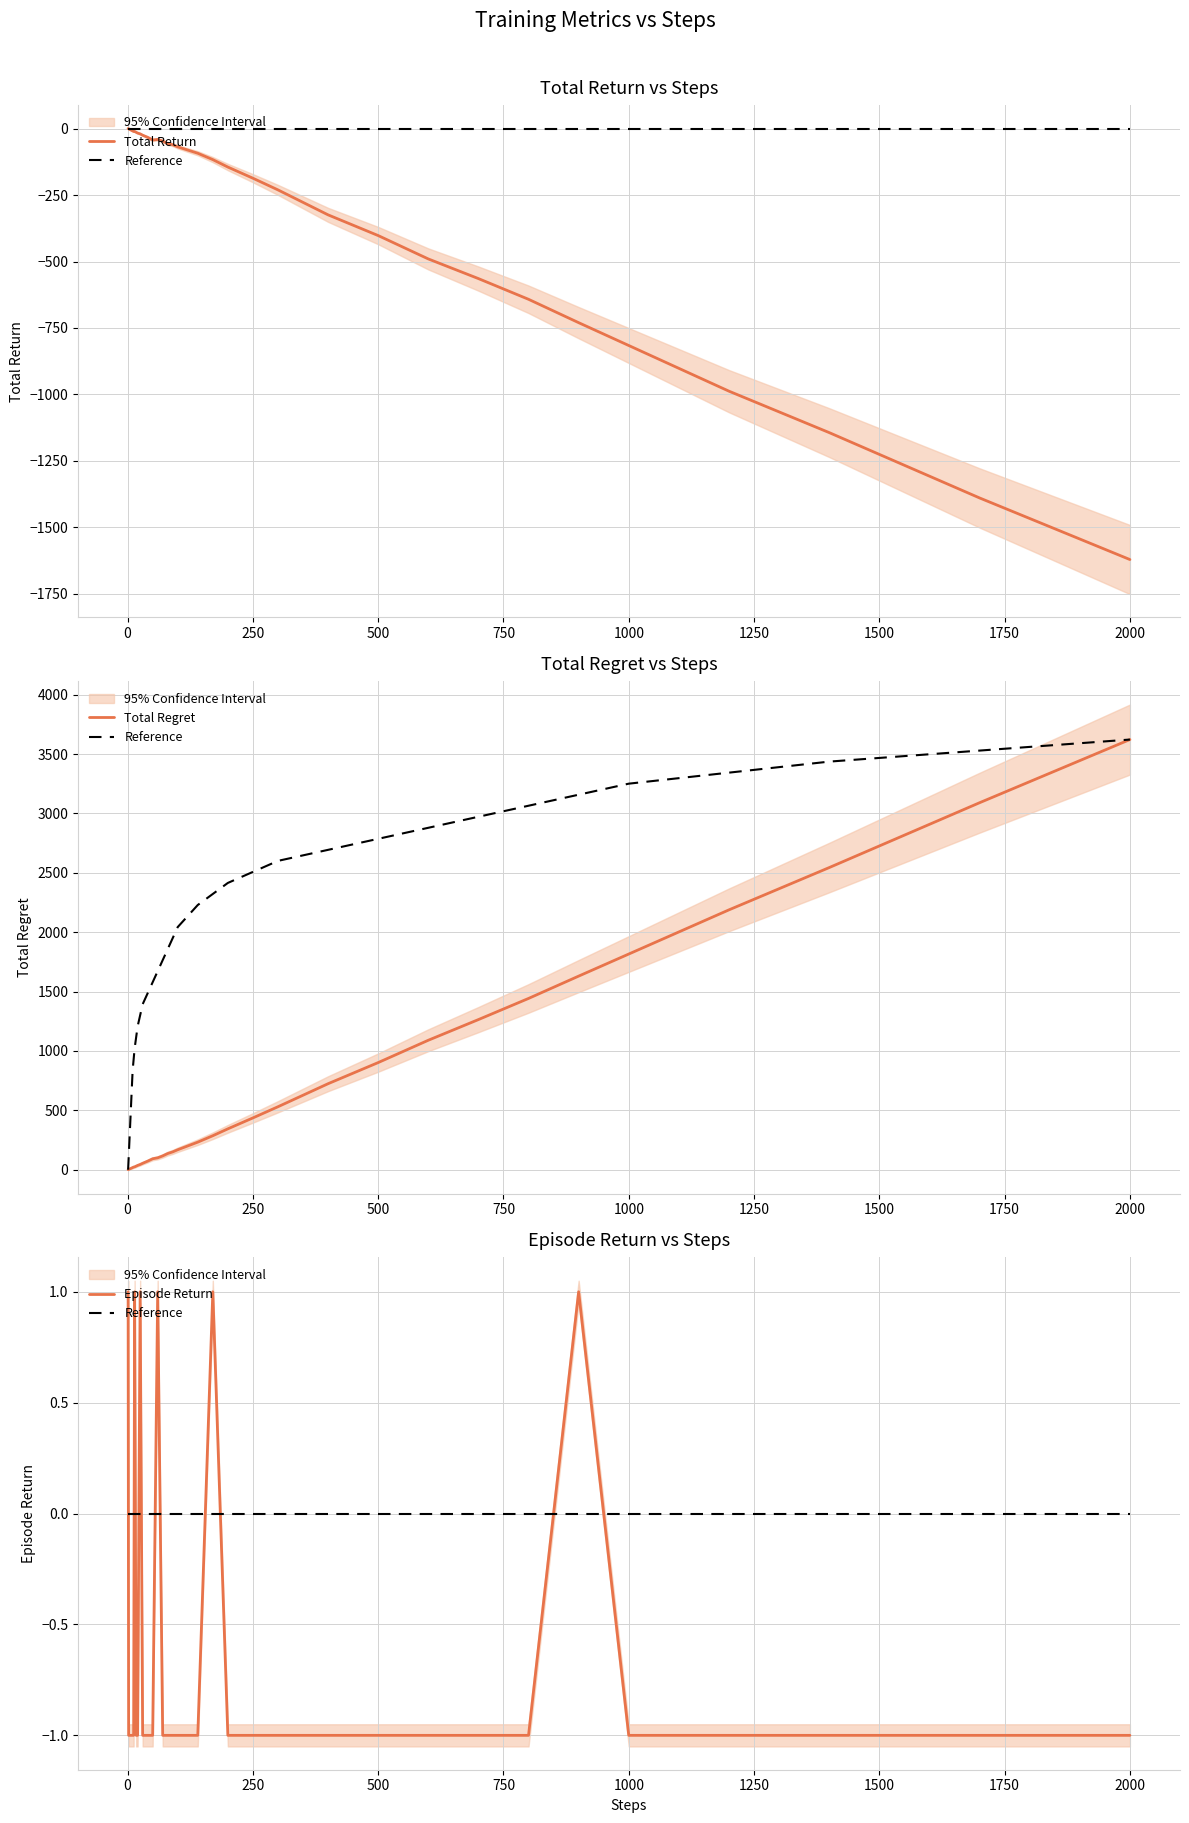

True or false: Total Return and Episode Return intersect in this chart.

False